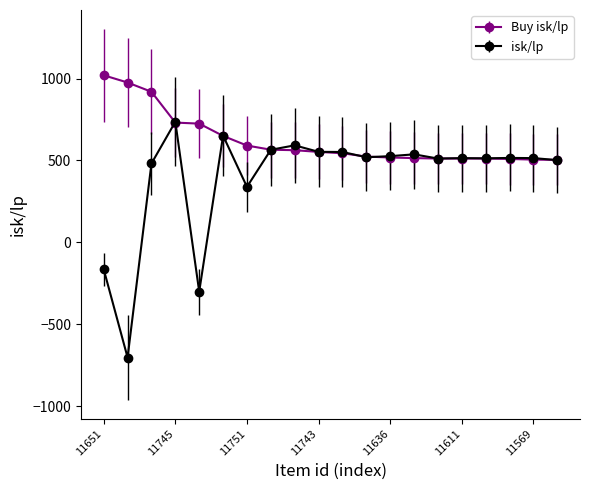

List the series in order of their overall mean, lowest first.

isk/lp, Buy isk/lp